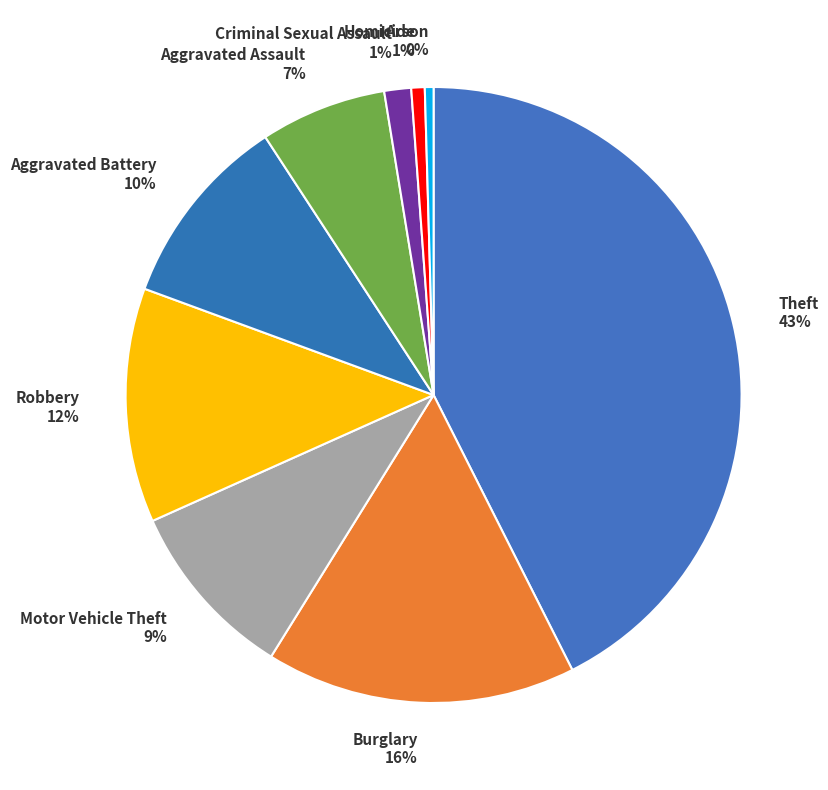

To the nearest percent, what is the average slice percentage?

11%